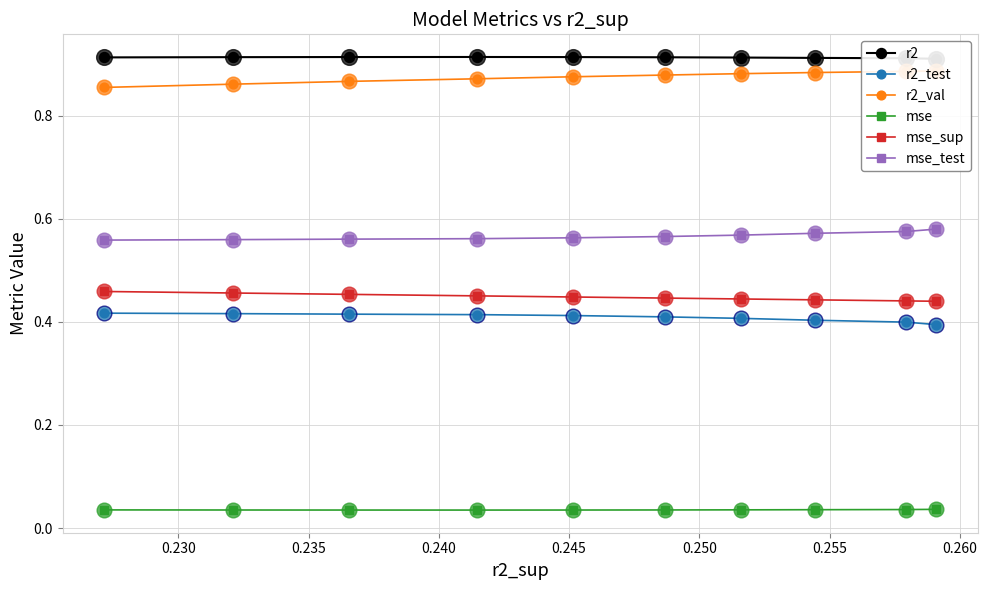

Which series has the largest Y range (max minus min)?

r2_val